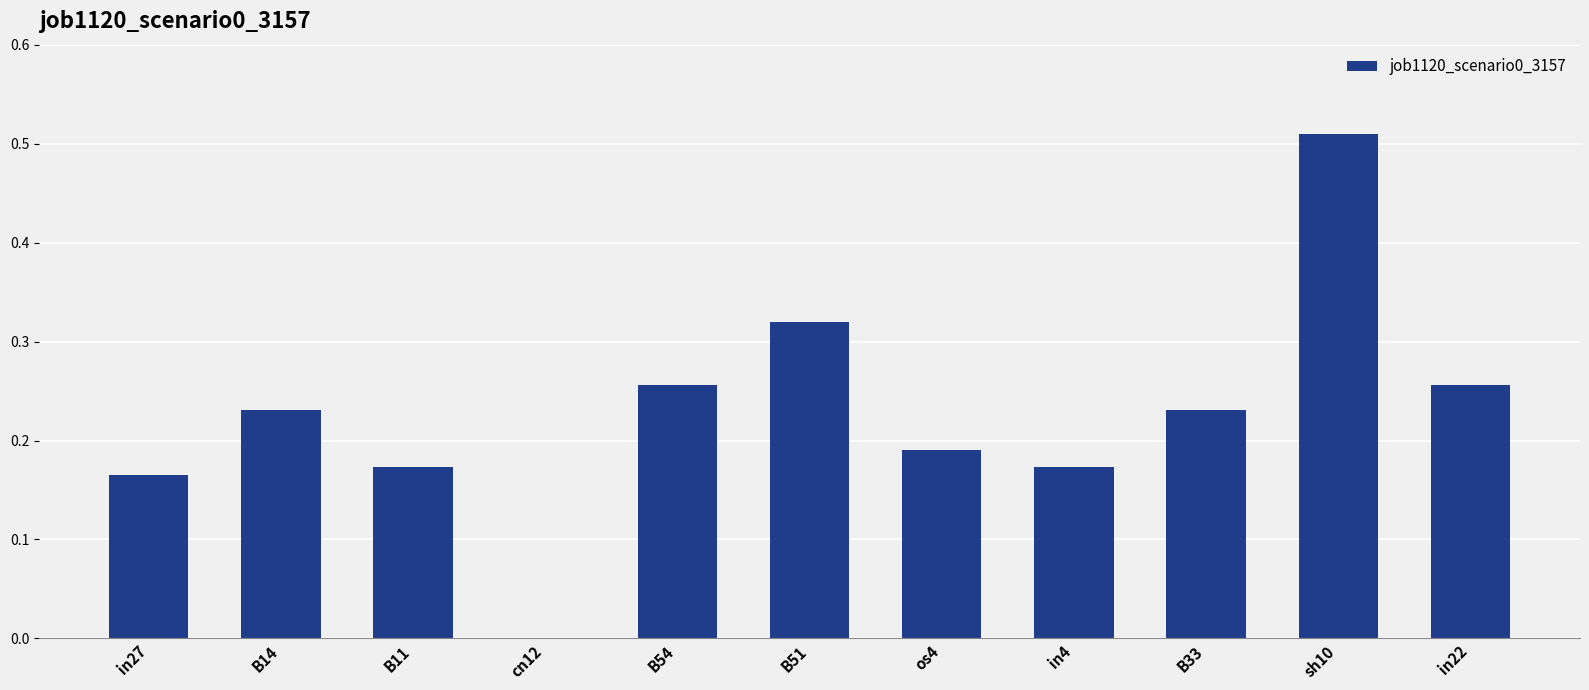

The chart shows a value of -0.4 at cn12. True or false?

False